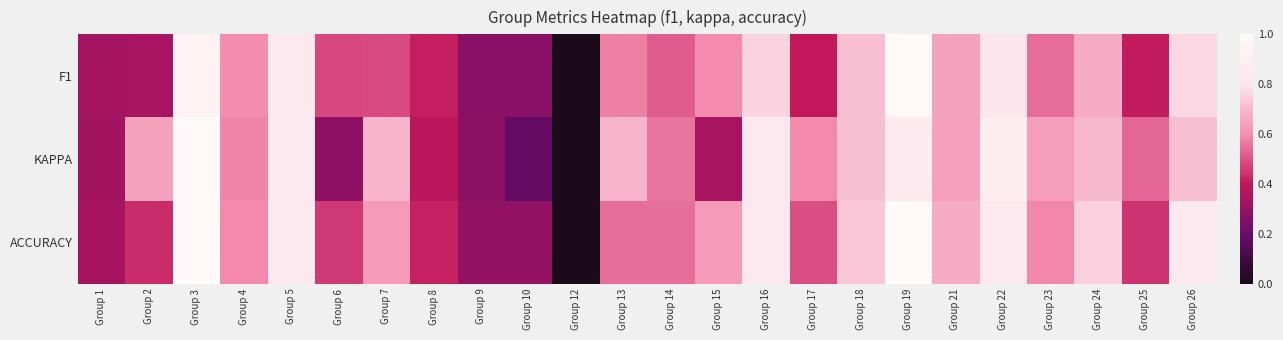

Which series has the widest spread of values?

F1